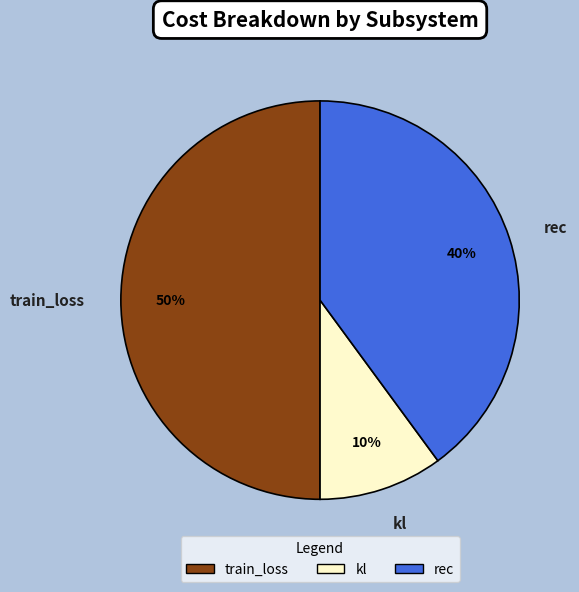

Does rec represent more than half of the total?

No